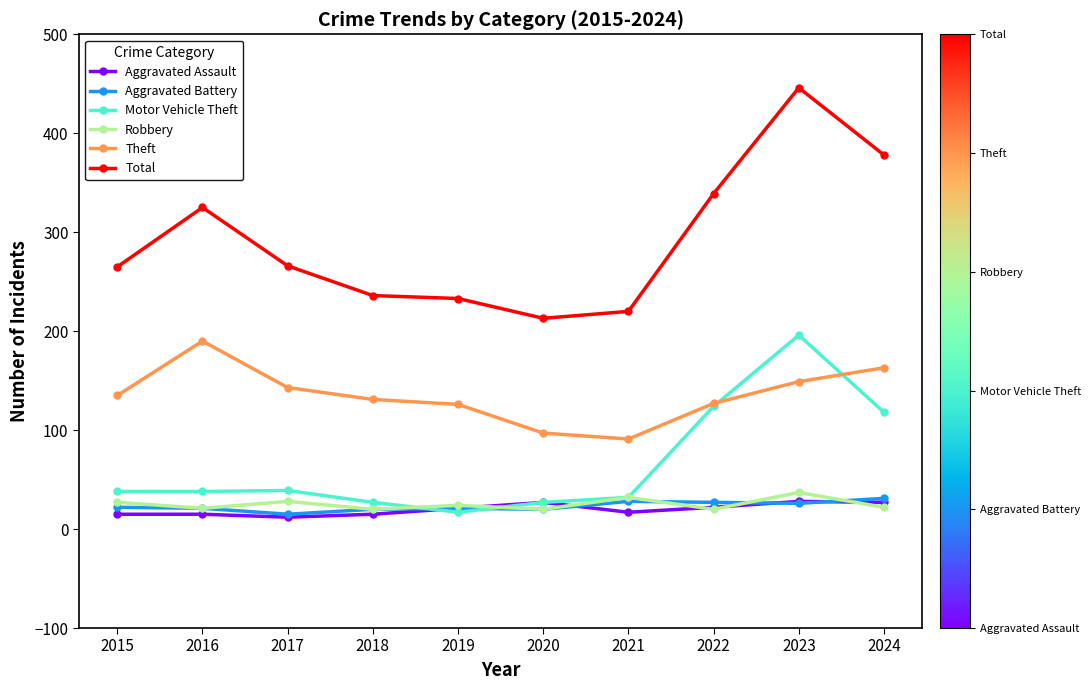

How many series are shown in this chart?

6